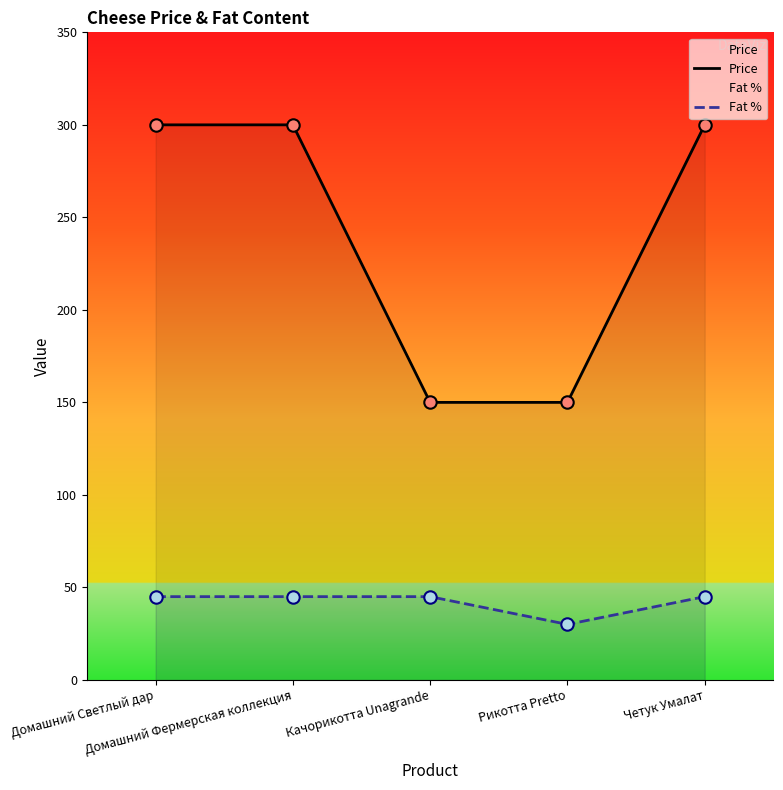

Which series has the largest total across all categories?

Price